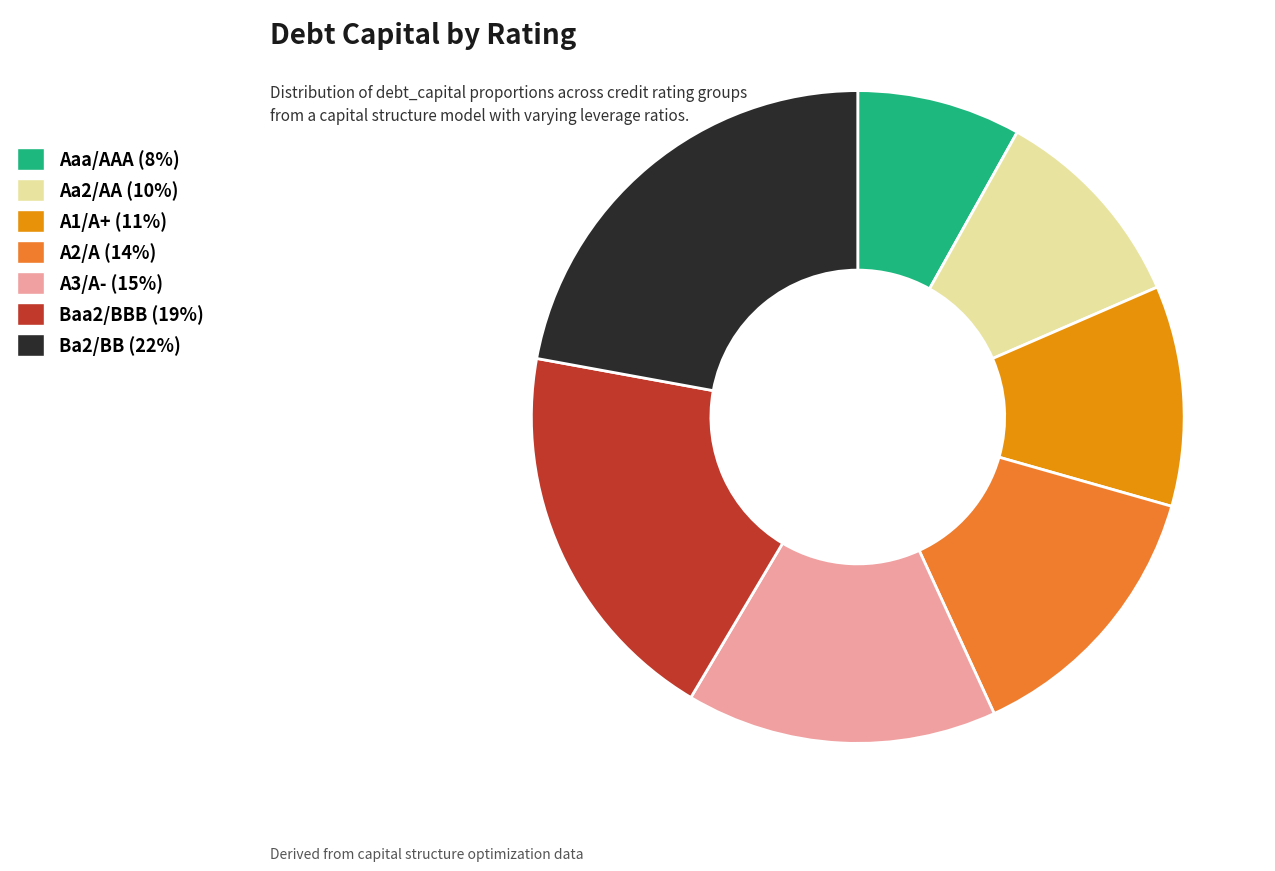

Which has a higher value, Baa2/BBB or Aa2/AA?

Baa2/BBB